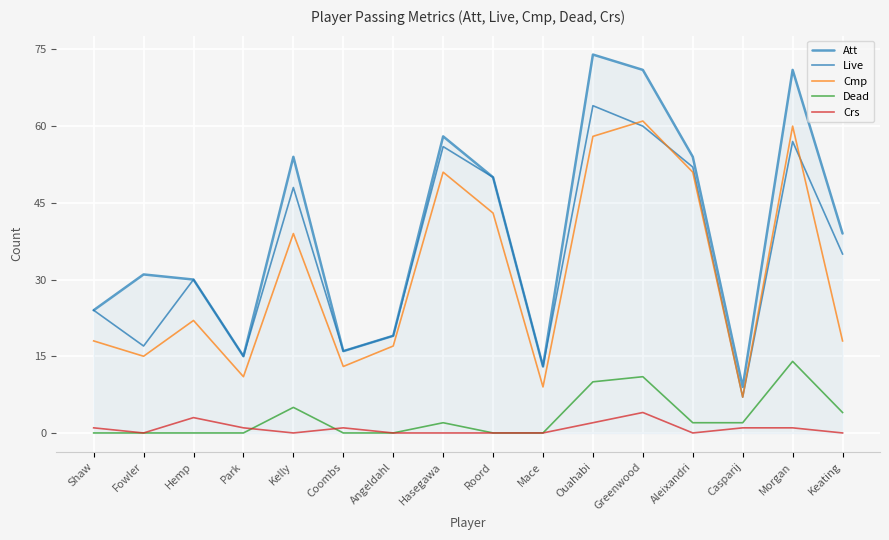

The Dead series shows 5 at Kelly. True or false?

True